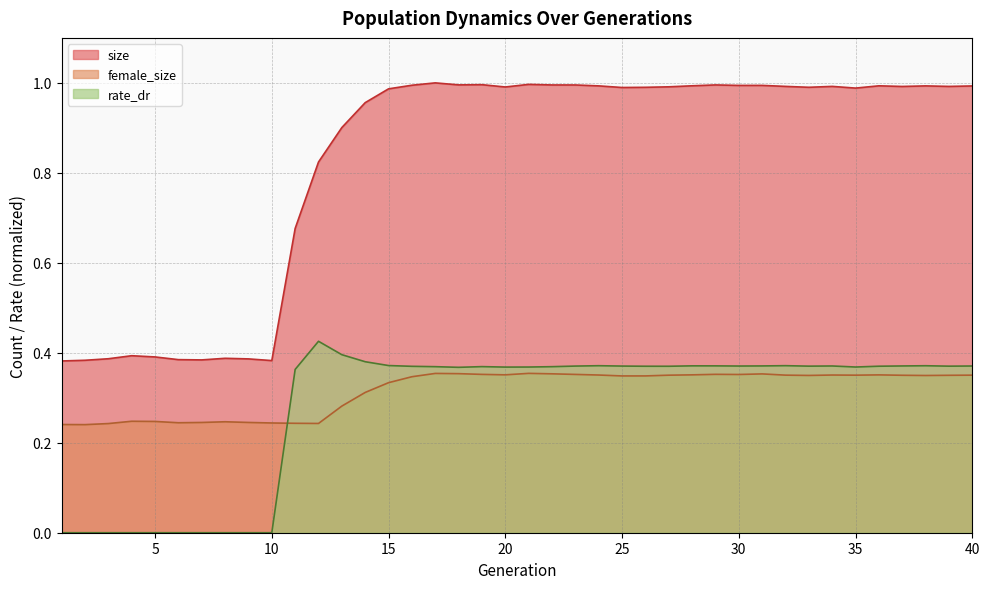

True or false: female_size has a value of 0.4 at 40.

True